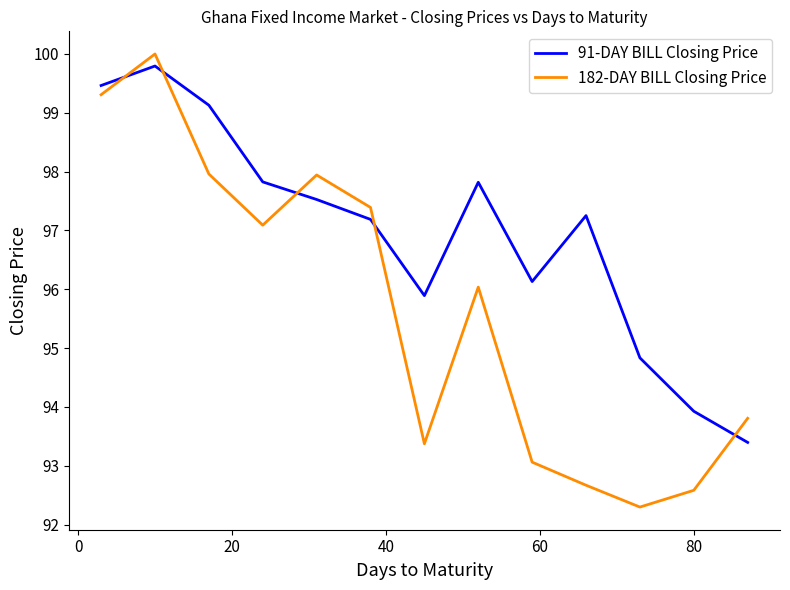

What is the average value of the 91-DAY BILL Closing Price series?

96.9